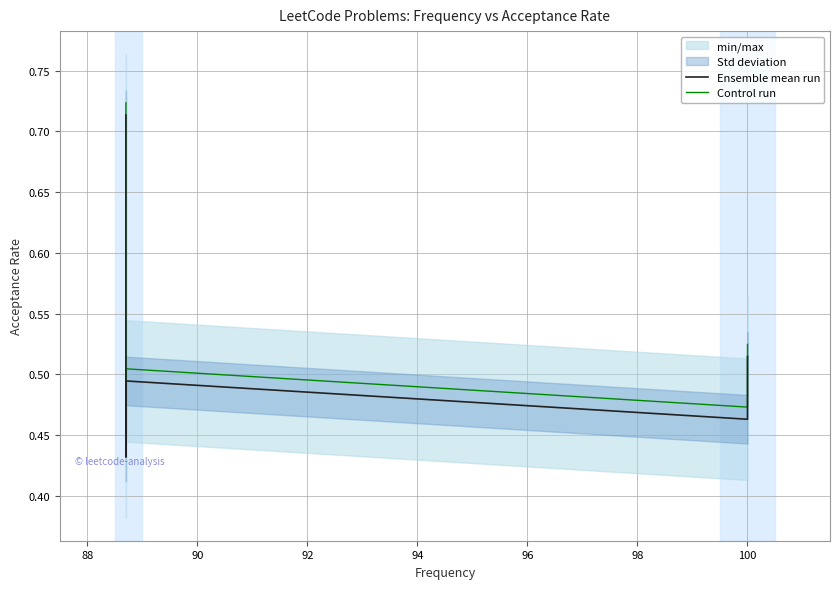

What is the greatest value displayed?

0.7